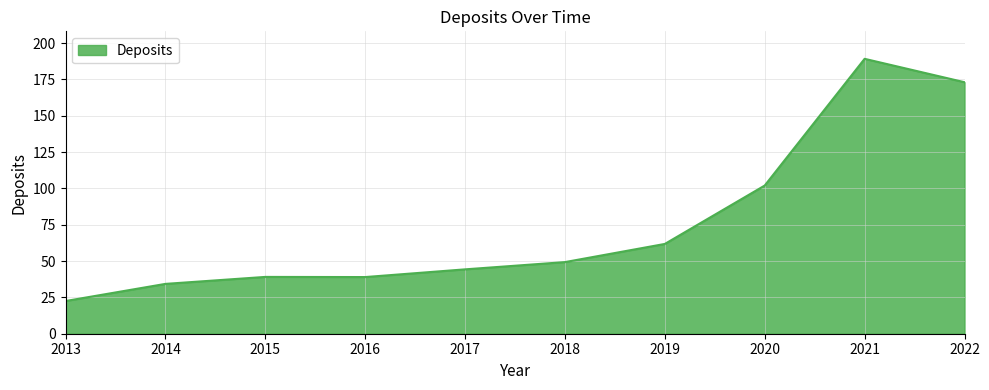

What is the average value?

75.5